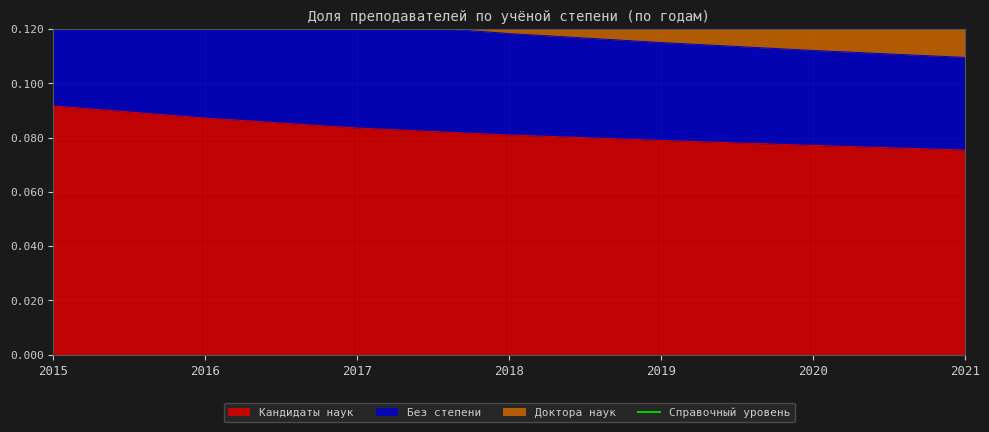

What is the sum of the Кандидаты наук values at 2016 and 2020?

0.2